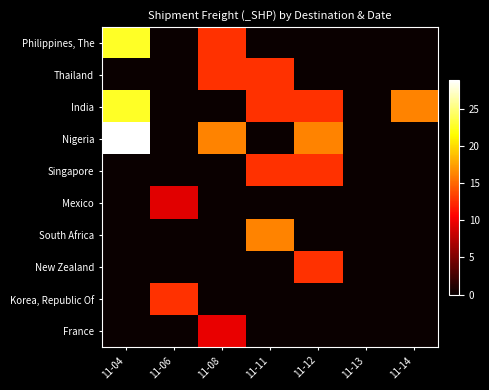

Between 11-04 and 11-11, which is larger?

11-04